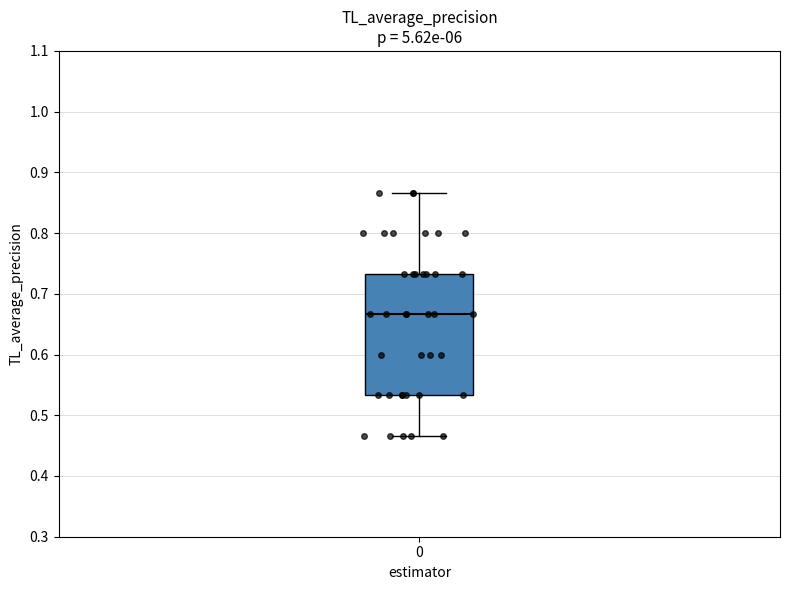

Where does the lower whisker of the box at x = 0 end on the y-axis? The values are not printed on the chart, so give them approximately, as read against the axis.

0.47